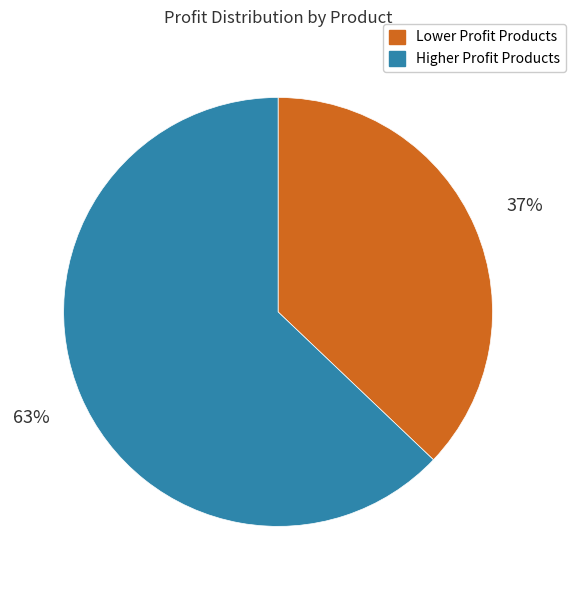

To the nearest percent, what is the difference between the largest and smallest slice percentages?

26%